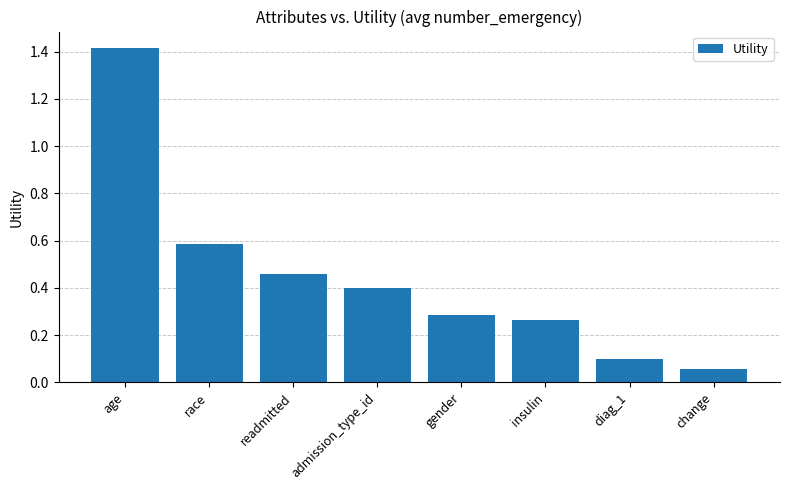

What is the difference between the values at age and change?

1.4